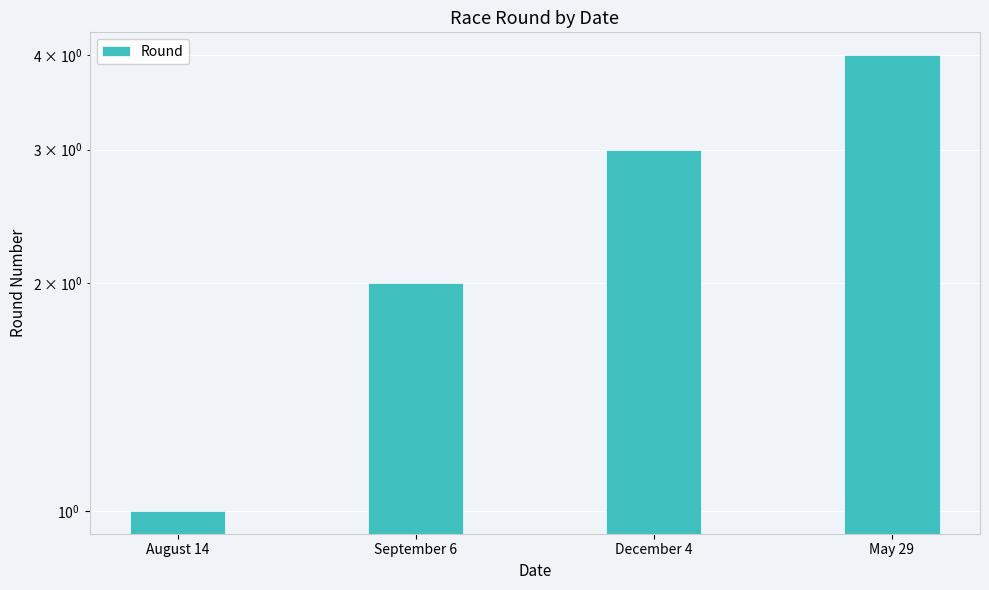

Which category has the highest value across all series?

May 29